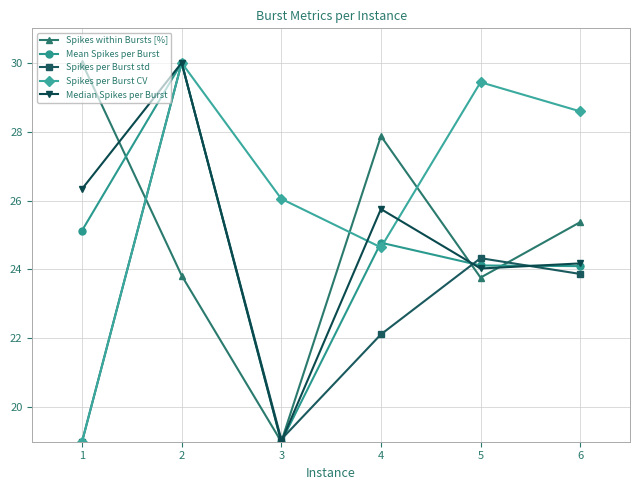

What is the spread (max minus min) of values at 4?

5.8